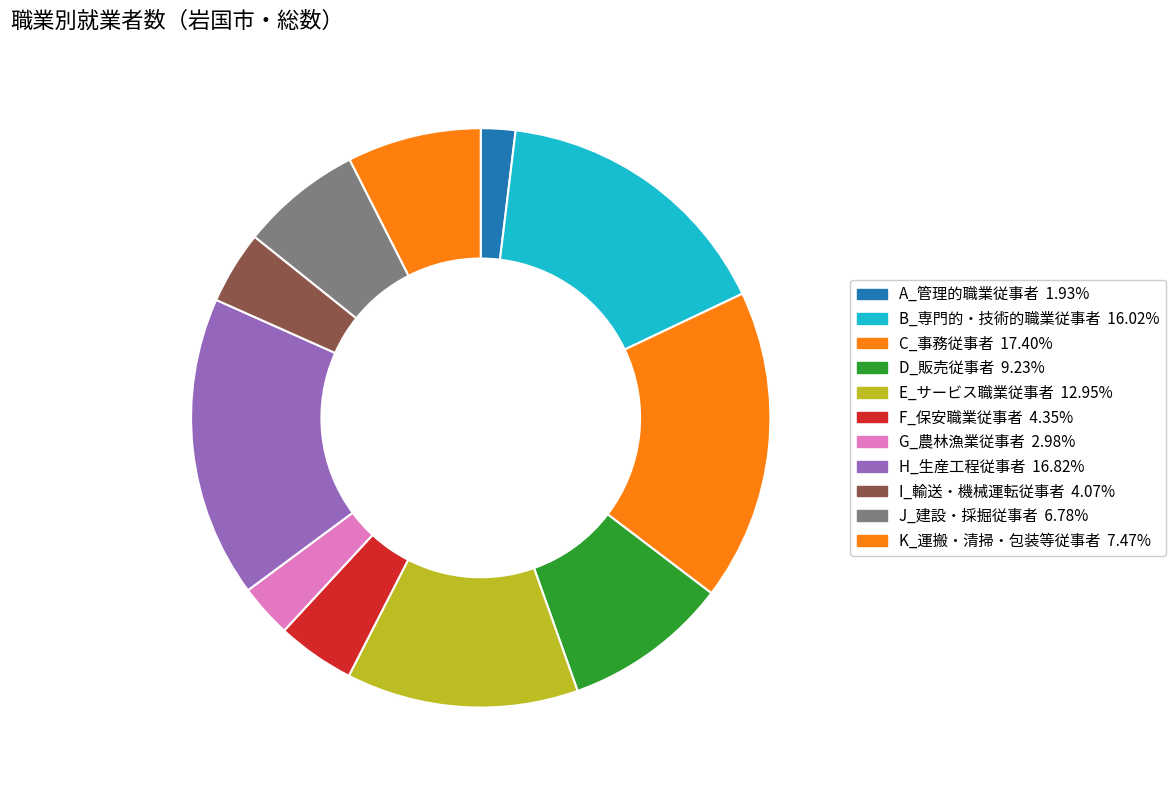

Rank the categories by value from highest to lowest.

C_事務従事者, H_生産工程従事者, B_専門的・技術的職業従事者, E_サービス職業従事者, D_販売従事者, K_運搬・清掃・包装等従事者, J_建設・採掘従事者, F_保安職業従事者, I_輸送・機械運転従事者, G_農林漁業従事者, A_管理的職業従事者